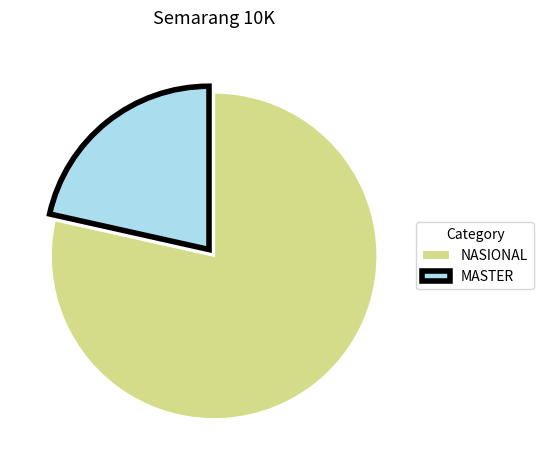

Approximately how many times larger is the value at NASIONAL compared to MASTER?

3.6